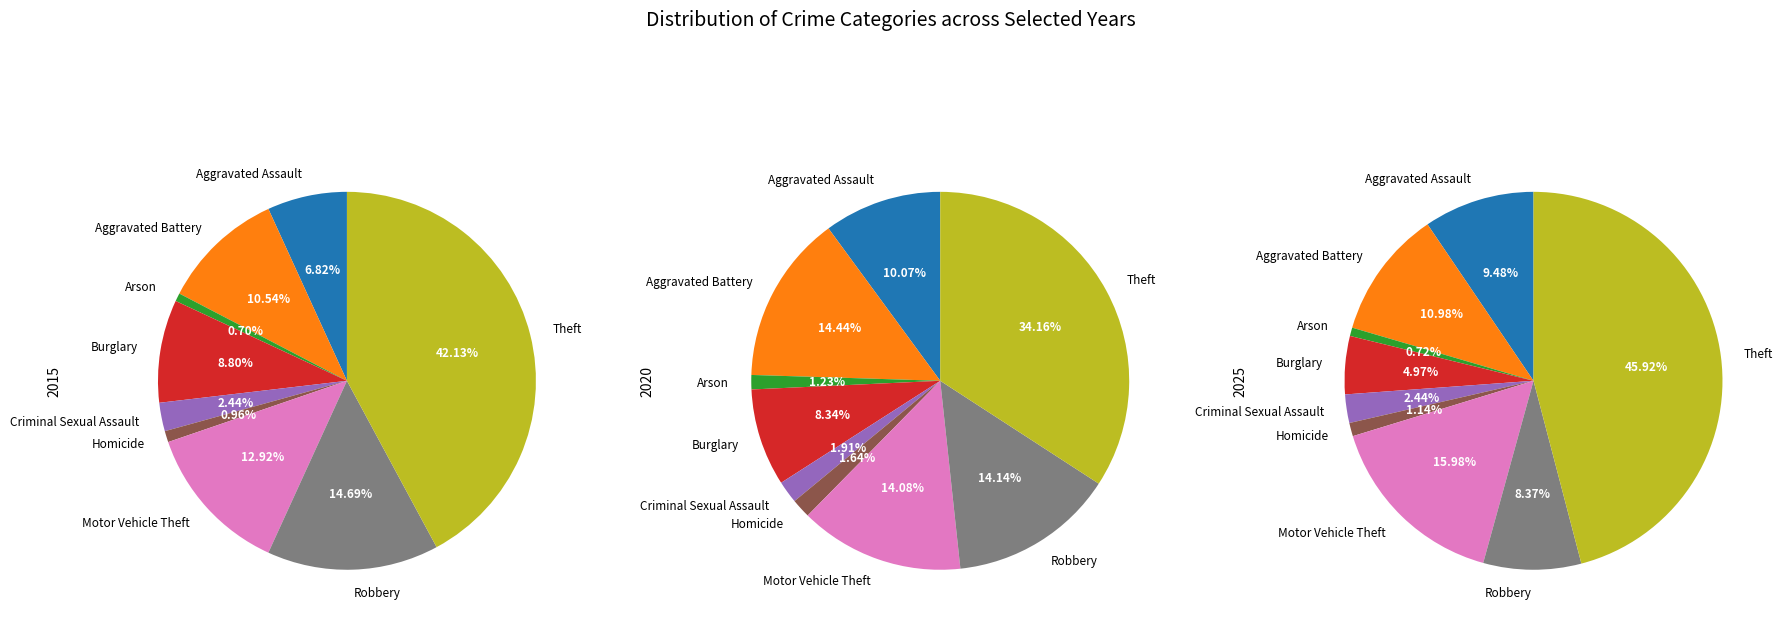

Does Criminal Sexual Assault account for over 50% of the chart?

No